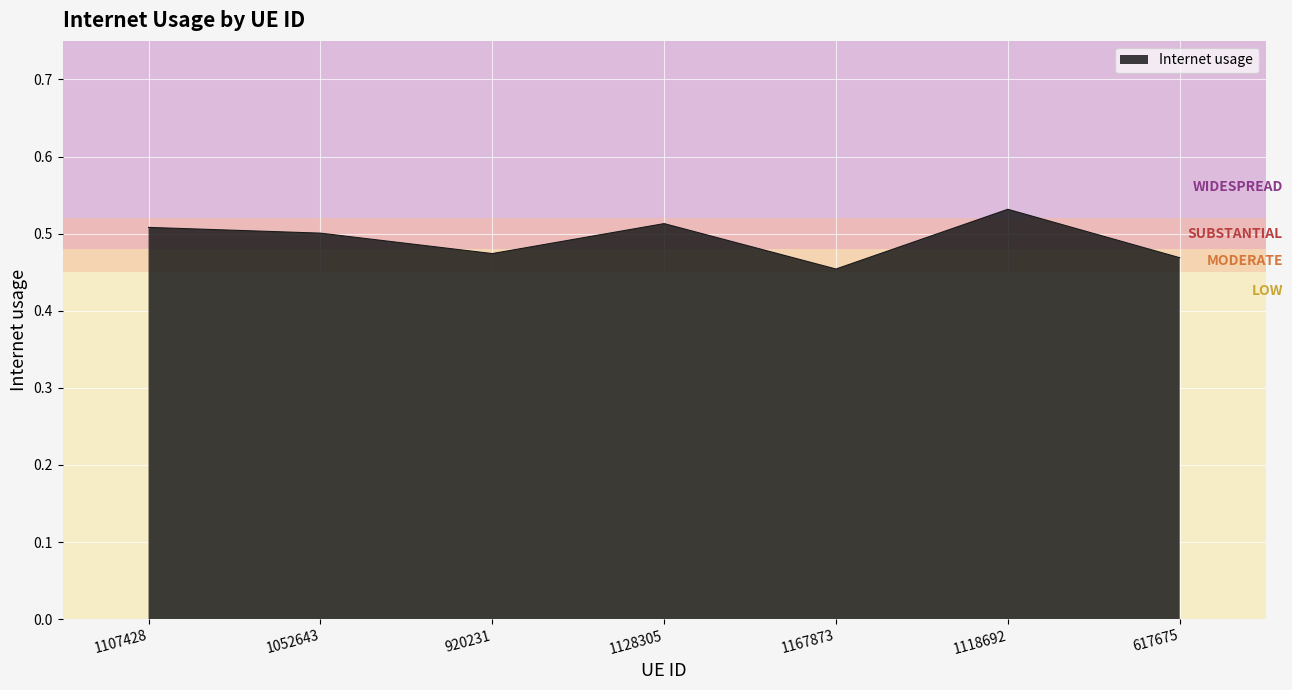

The value at 617675 is 0.5. True or false?

True